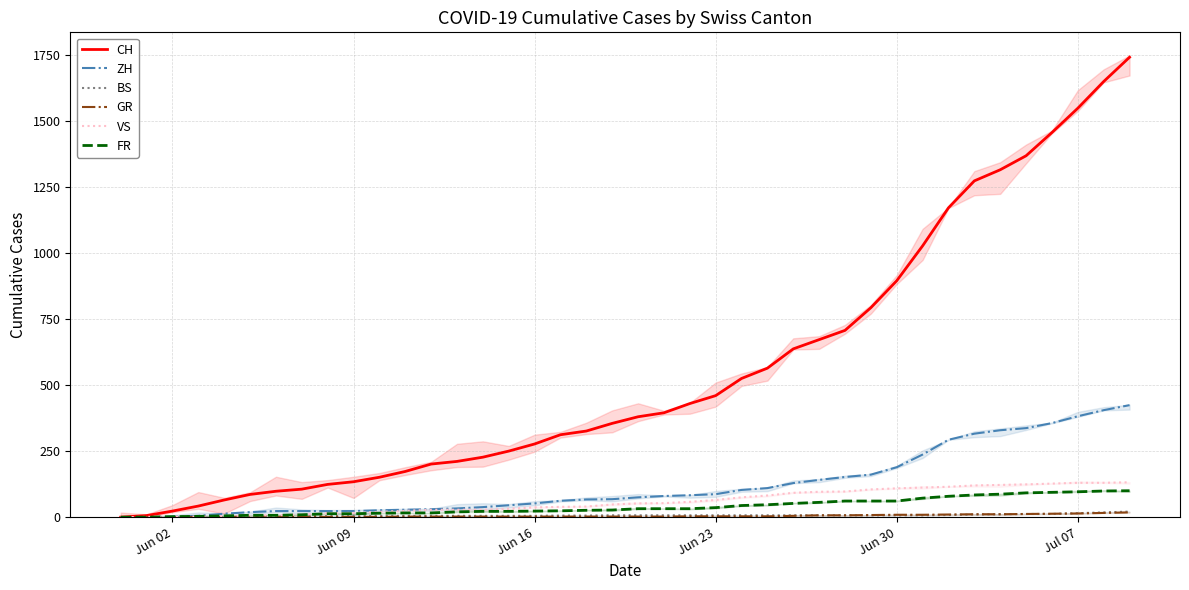

True or false: GR has more than 1 points higher than both neighbors.

False